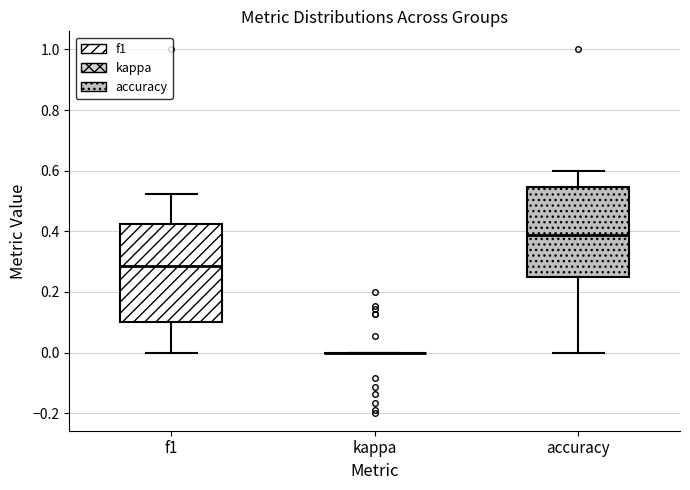

Reading left to right, read every box against the y-axis: the position of its median line, the range the box covers, and the ends of its whiskers. The values are not printed on the chart, so give them approximately, as read against the axis.

f1: median 0.28, box 0.10 to 0.42, whiskers 0.00 to 0.52
kappa: box collapsed to a line at 0.00, whiskers 0.00 to 0.00
accuracy: median 0.38, box 0.26 to 0.54, whiskers 0.00 to 0.60